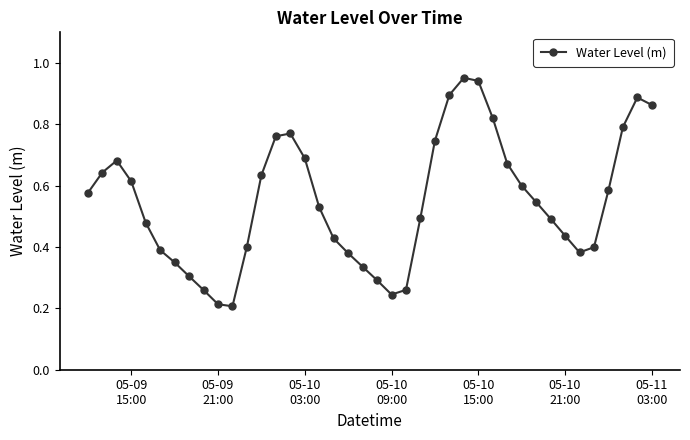

What is the sum of all values?

22.0